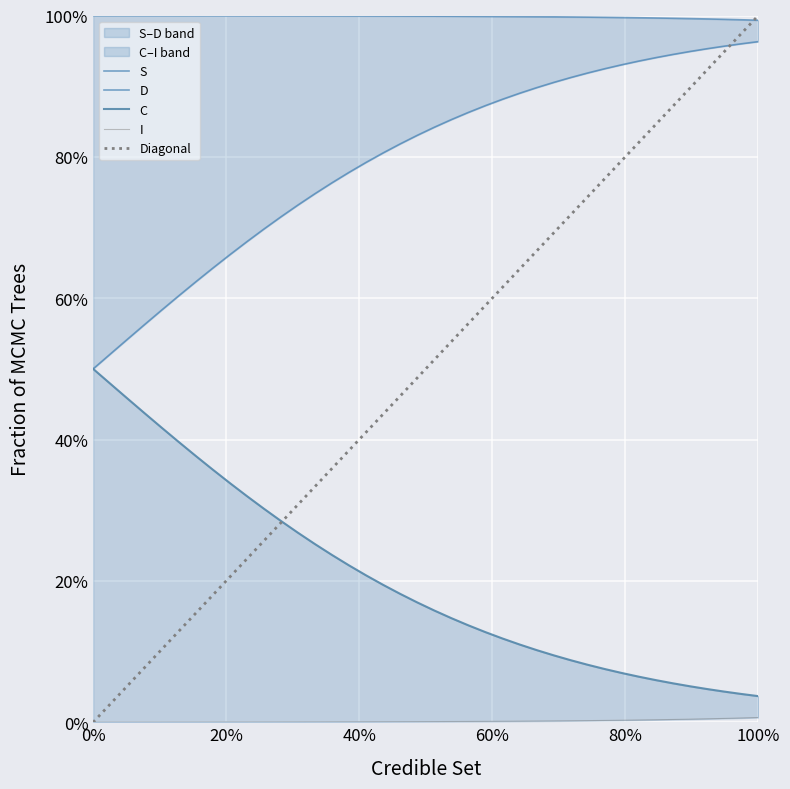

Which series has the largest total across all categories?

S